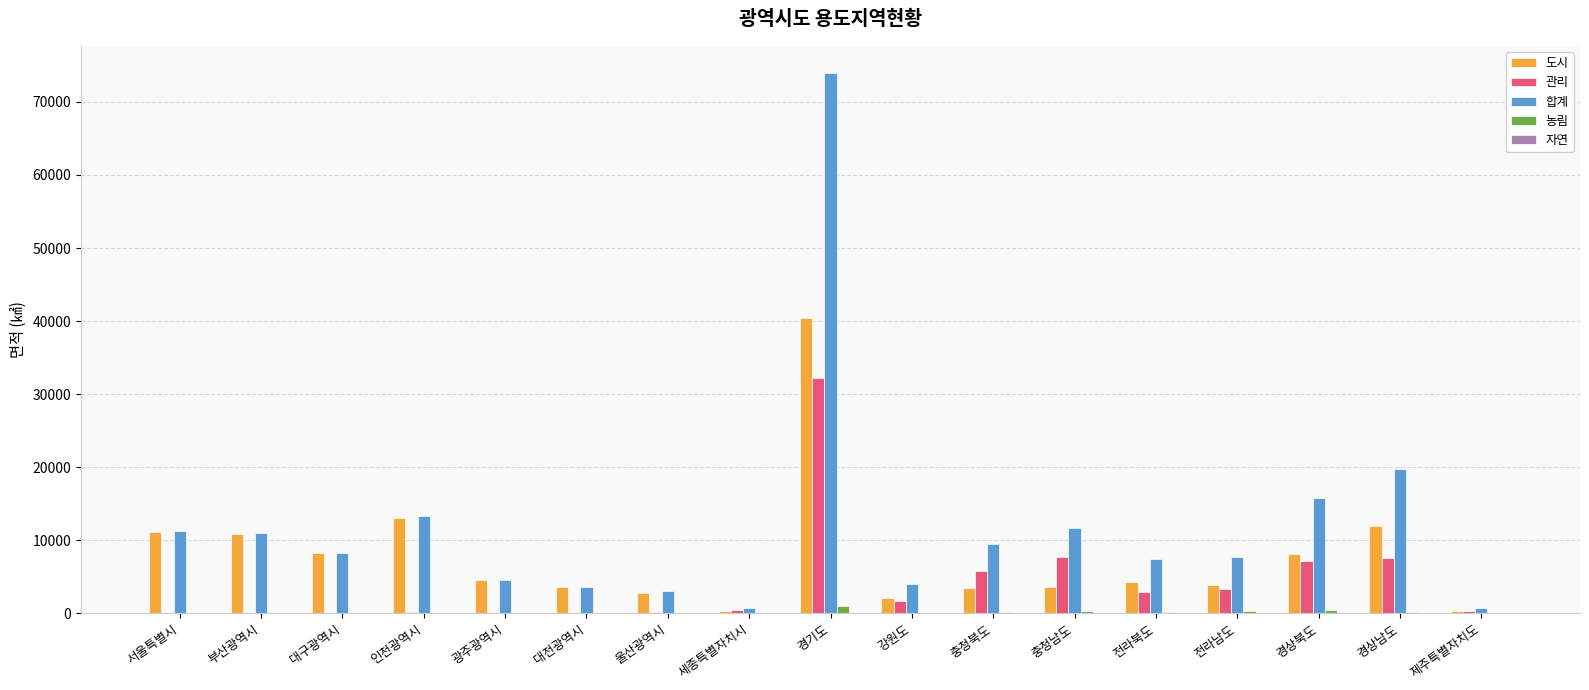

Which series changed the most between 대구광역시 and 세종특별자치시?

도시